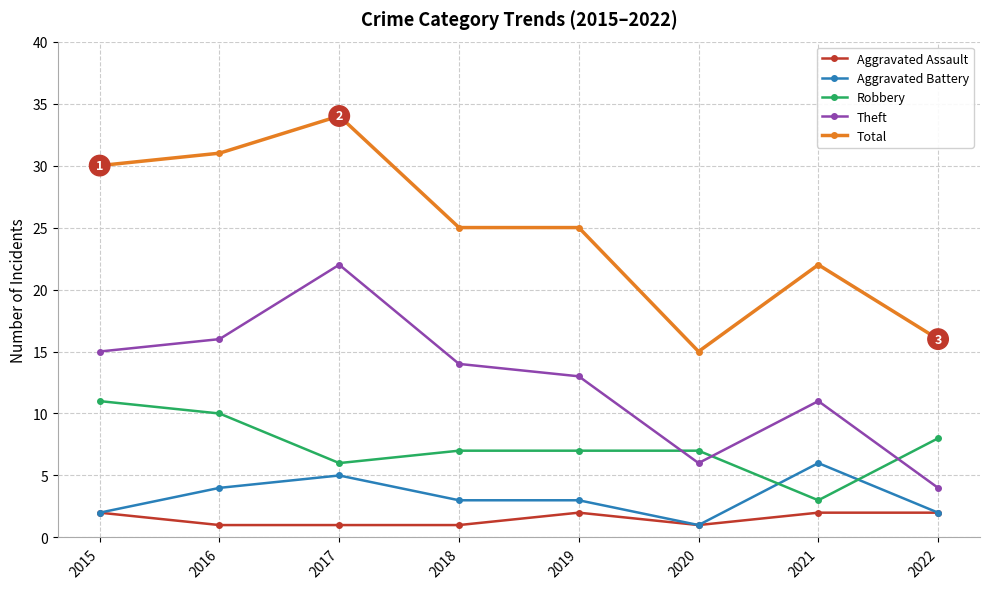

Is the value of Robbery at 2018 greater than the value of Aggravated Assault at 2016?

Yes